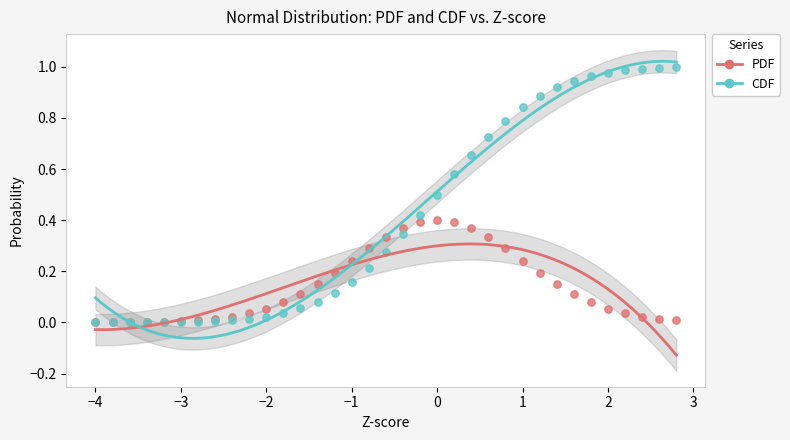

Which series has the largest Y range (max minus min)?

CDF